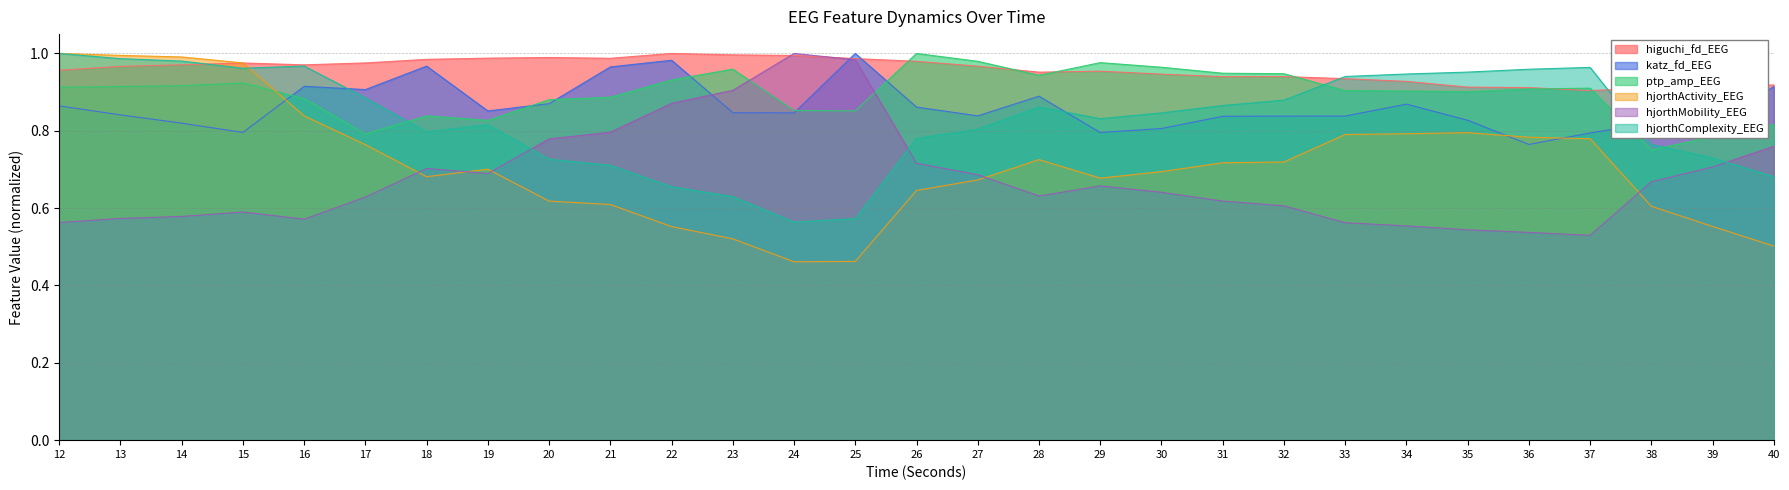

Where is hjorthActivity_EEG nearest to the value 0?

24